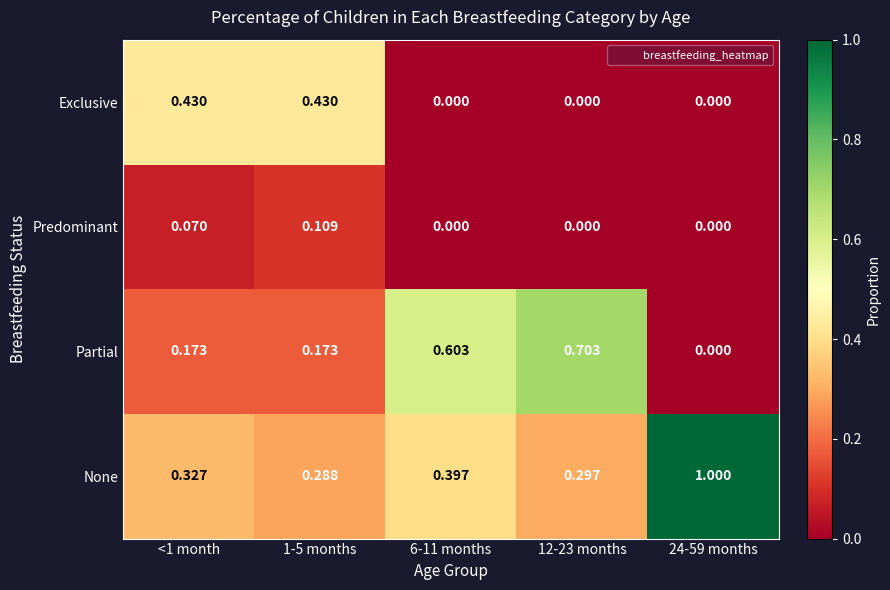

Which series has the largest total across all categories?

None